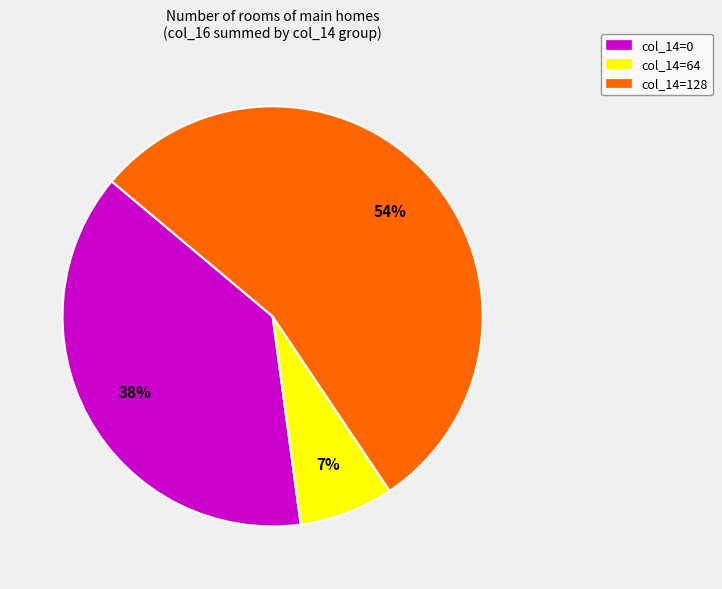

Is the sum of col_14=64 and col_14=128 greater than half?

Yes